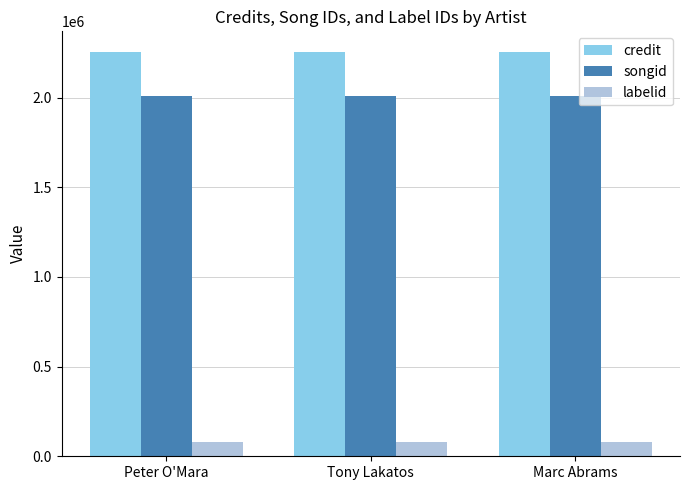

What is the total value across all series at Peter O'Mara?

4341862